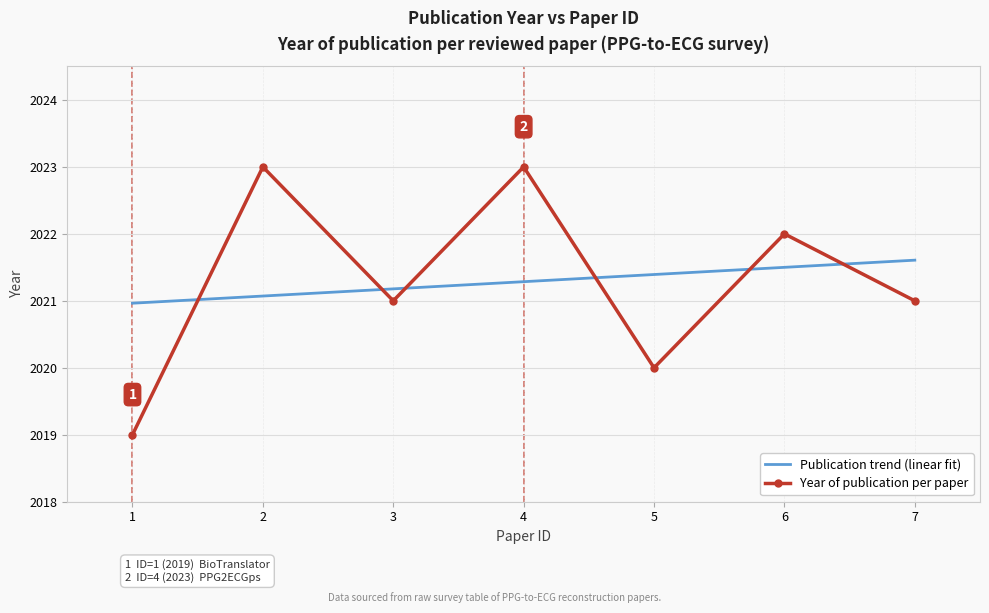

How many series are shown in this chart?

2